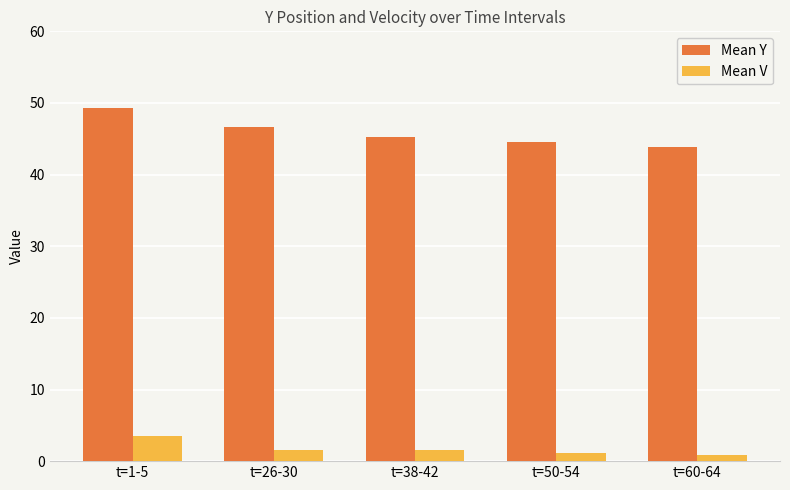

True or false: Mean Y has a value of 49.3 at t=1-5.

True